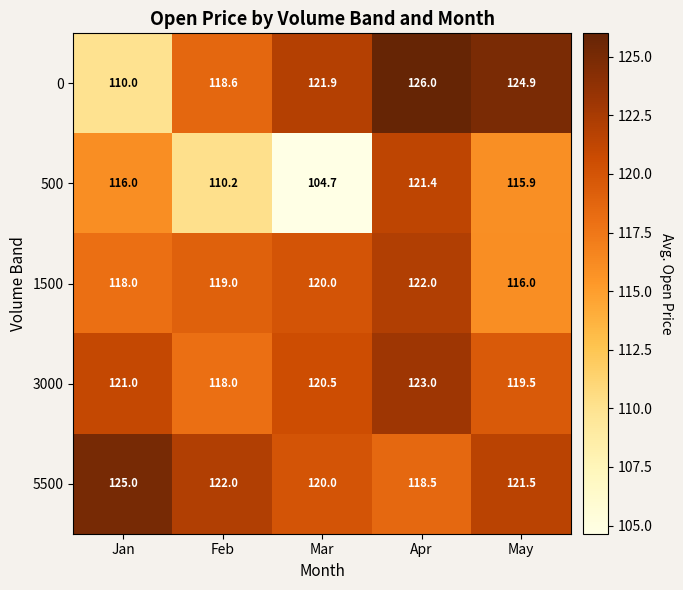

What is the average value of the 5500 series?

121.4